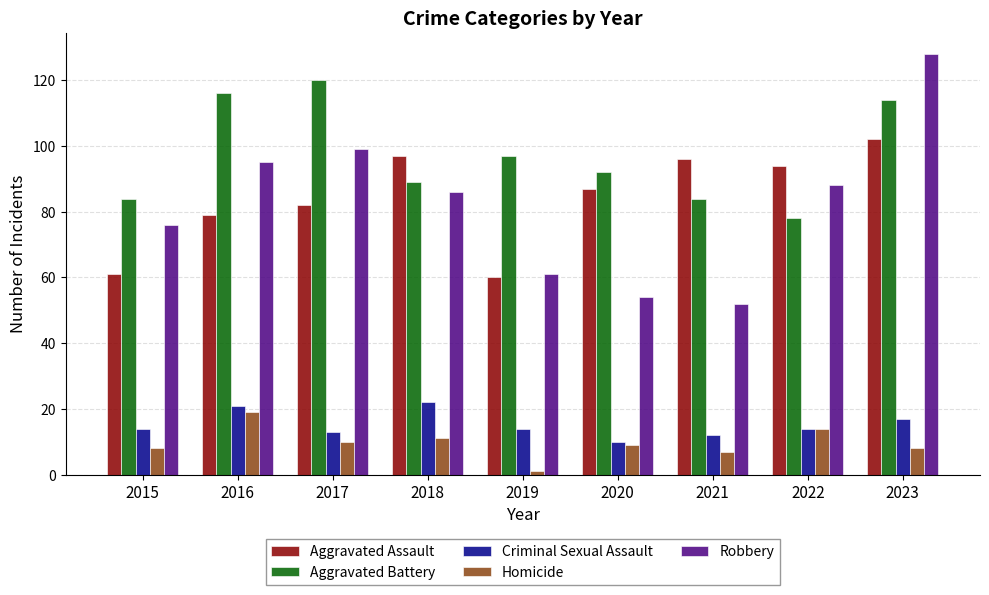

What is the difference between the Homicide values at 2016 and 2018?

8